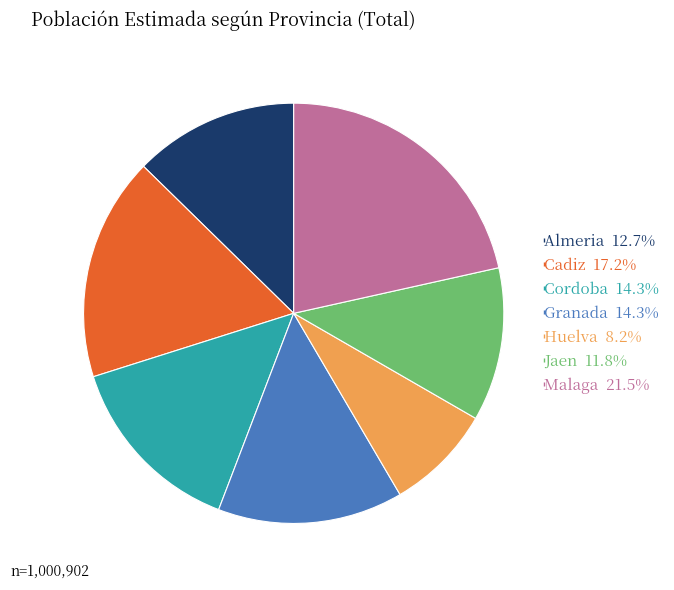

What is the smallest slice in the pie chart?

Huelva